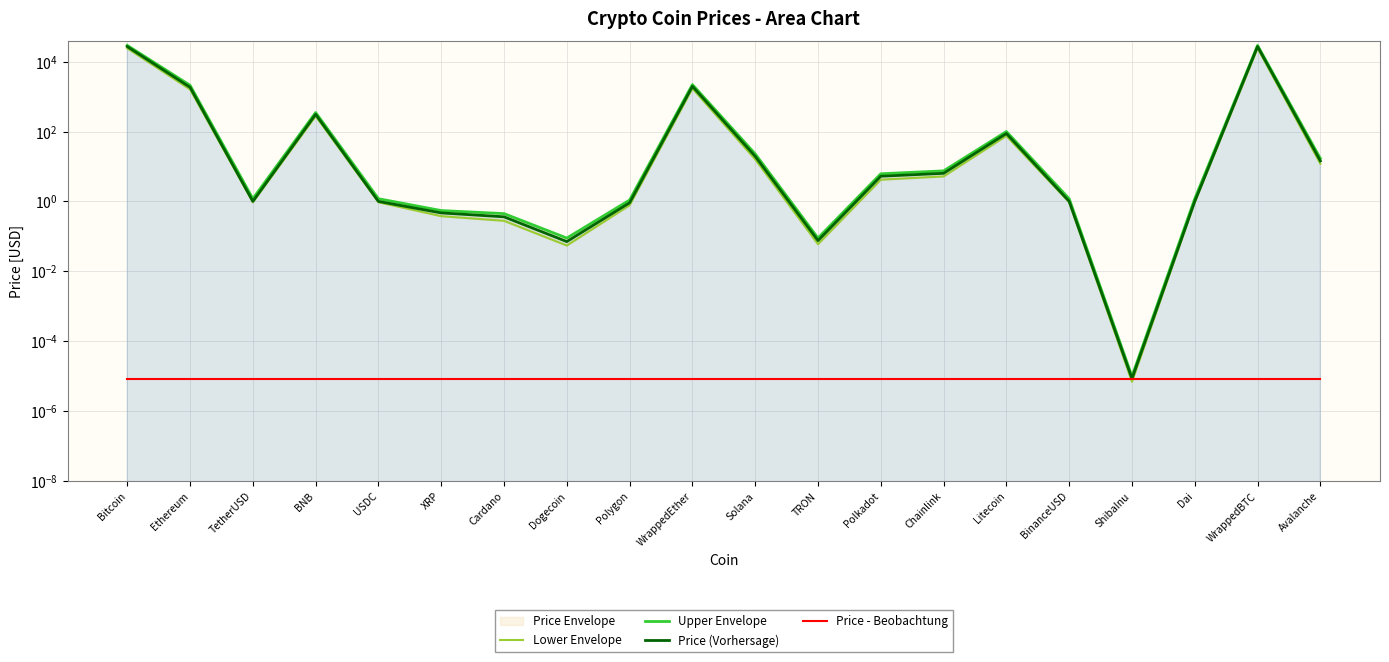

Does the chart display data point markers on the line(s)?

No